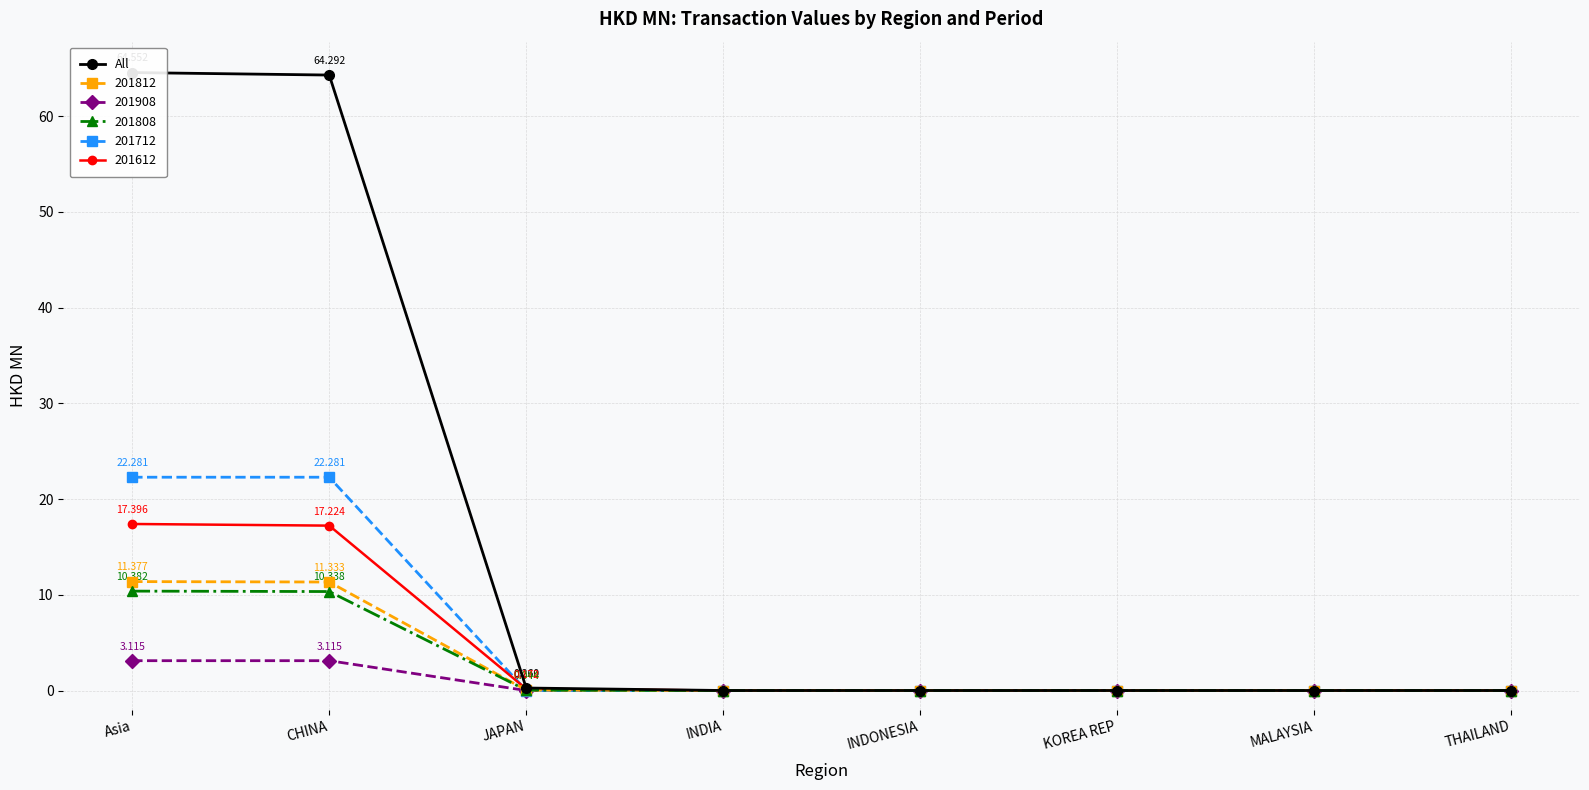

List the labels in order of value, smallest first.

INDIA, INDONESIA, KOREA REP, MALAYSIA, THAILAND, JAPAN, CHINA, Asia